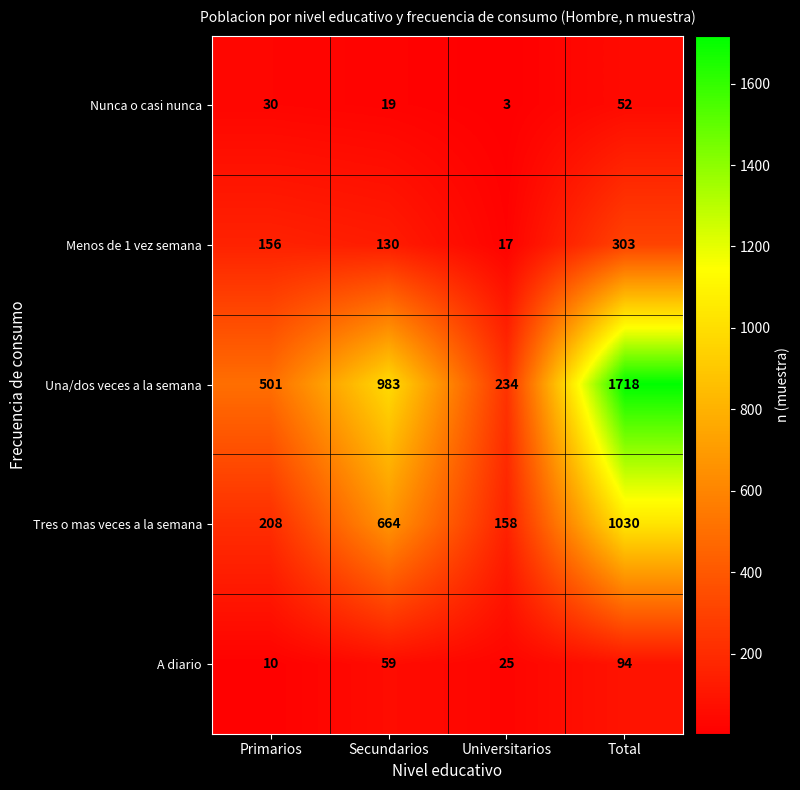

The value of Tres o mas veces a la semana at Universitarios is 158. True or false?

True